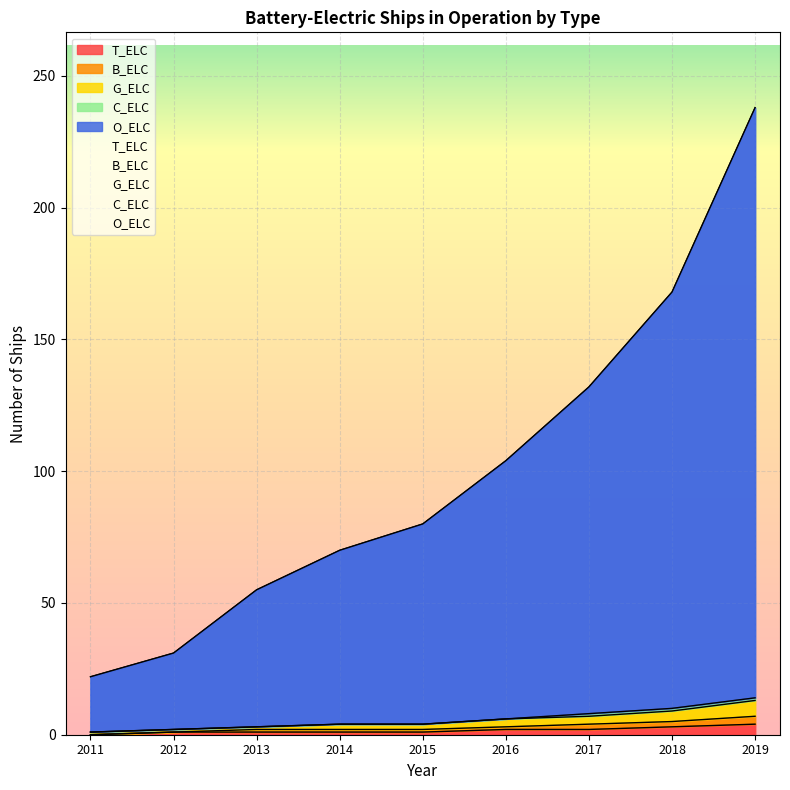

At which category does the chart reach its peak across all series?

2019